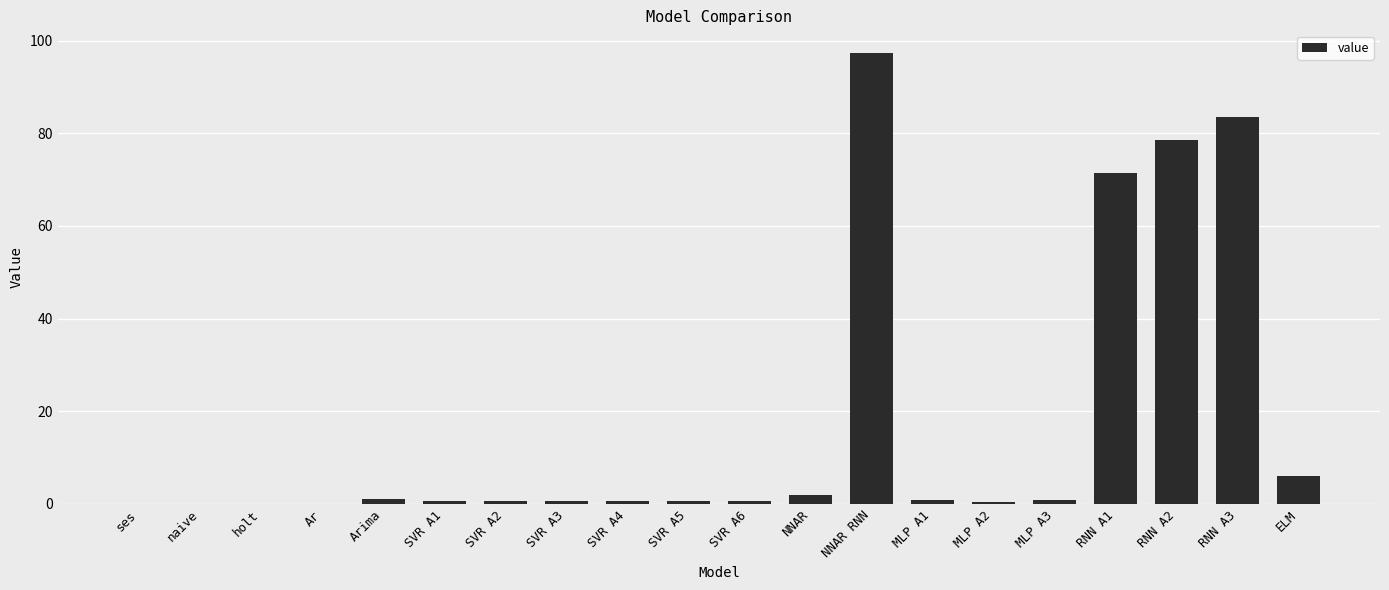

What is the sum of all values?

345.7